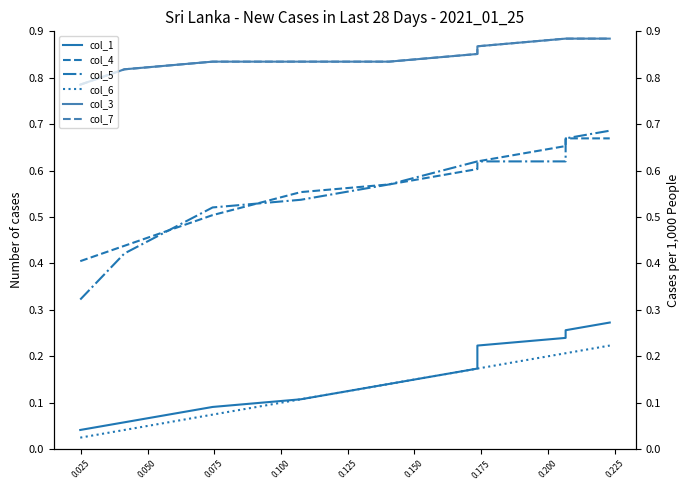

Reading left to right, transcribe all the data shown in this chart.

col_1: 0.0	0.1	0.1	0.1	0.1	0.2	0.2	0.2	0.3	0.3
col_4: 0.4	0.4	0.5	0.6	0.6	0.6	0.6	0.7	0.7	0.7
col_5: 0.3	0.4	0.5	0.5	0.6	0.6	0.6	0.6	0.7	0.7
col_6: 0.0	0.0	0.1	0.1	0.1	0.2	0.2	0.2	0.2	0.2
col_3: 0.8	0.8	0.8	0.8	0.8	0.9	0.9	0.9	0.9	0.9
col_7: 0.8	0.8	0.8	0.8	0.8	0.9	0.9	0.9	0.9	0.9